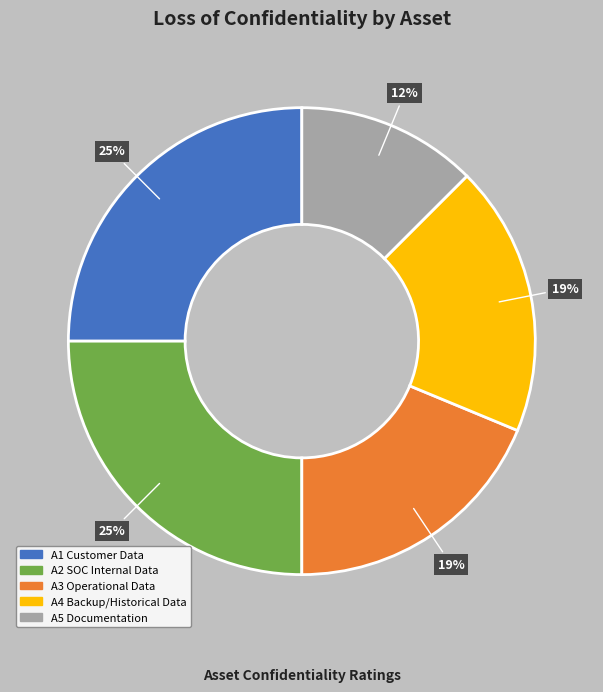

To the nearest percent, what is the average slice percentage?

20%